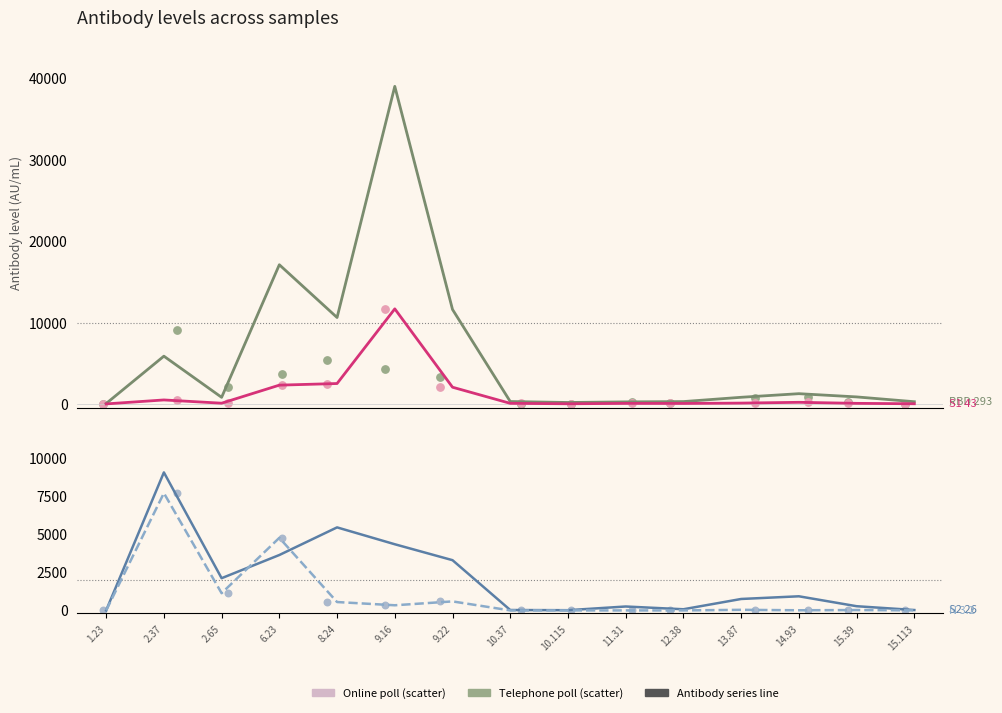

At how many categories does at least one series exceed 3722?

5